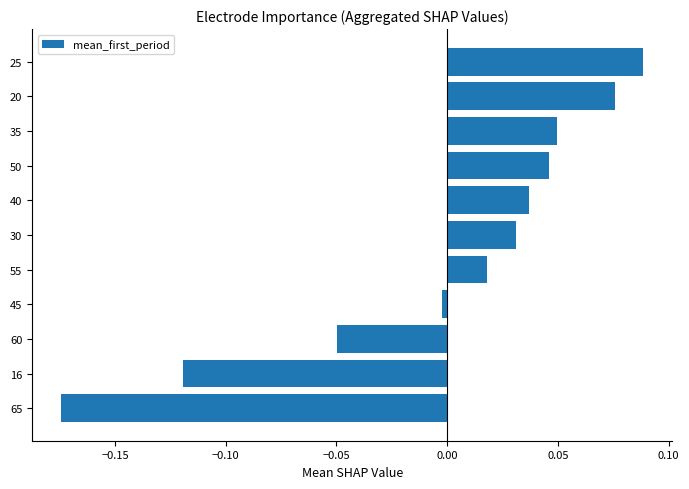

List the labels in order of value, largest first.

25, 20, 35, 50, 40, 30, 55, 45, 60, 16, 65